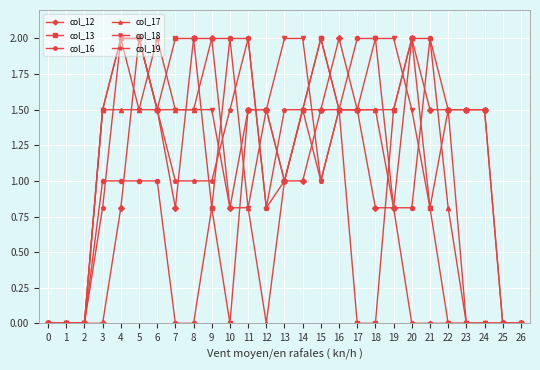

At which label is col_13 closest to 1?

13